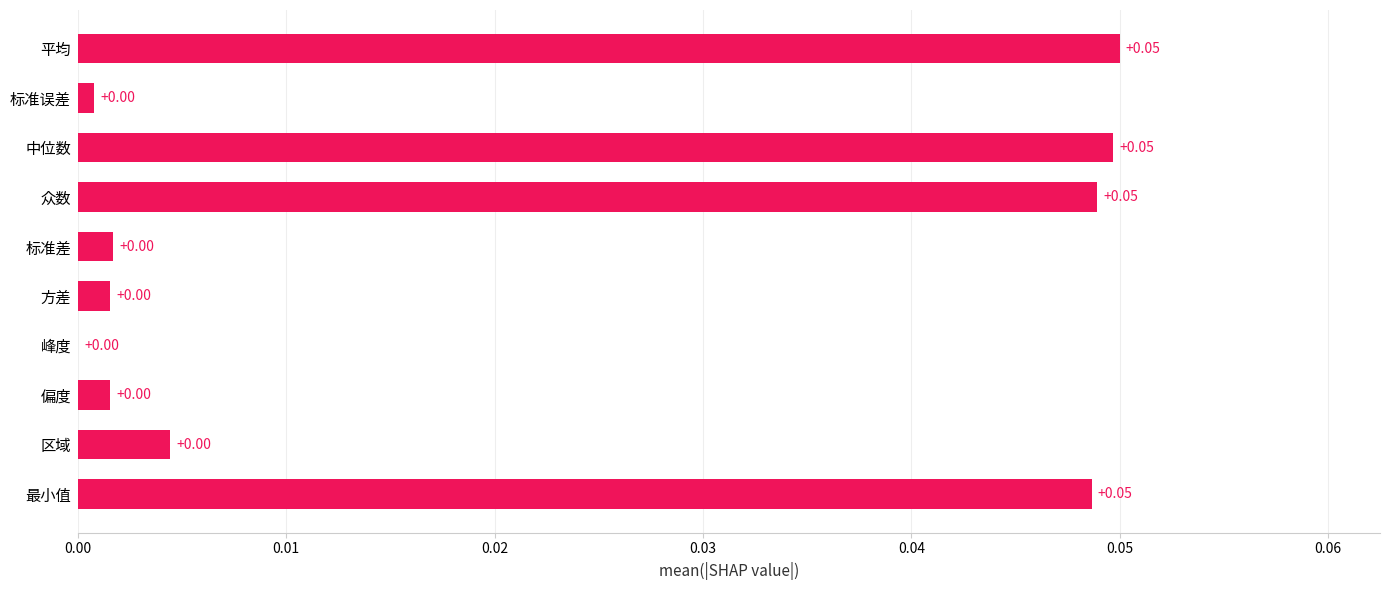

Which has a higher value, 中位数 or 标准差?

中位数